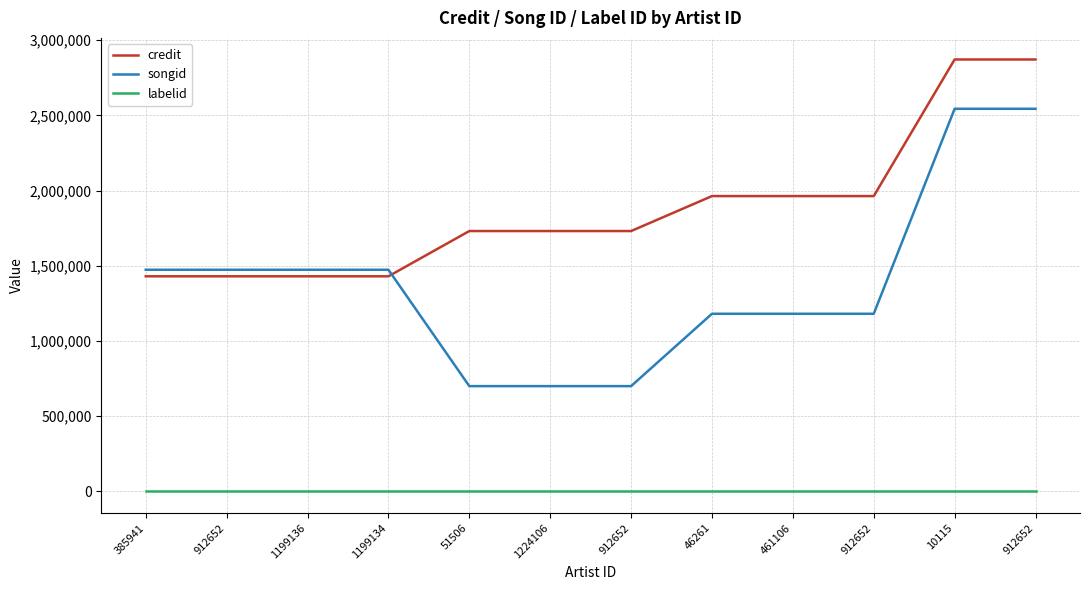

What is the minimum value for credit?

1430079